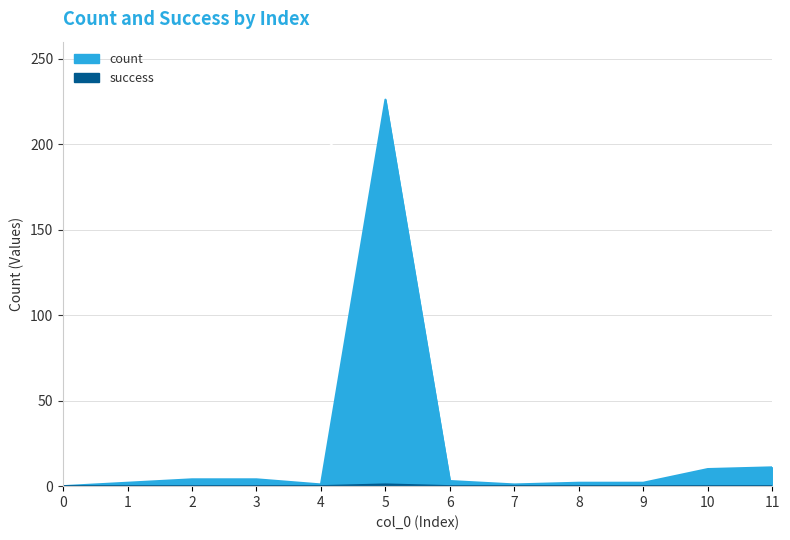

True or false: count and success cross at least once.

False